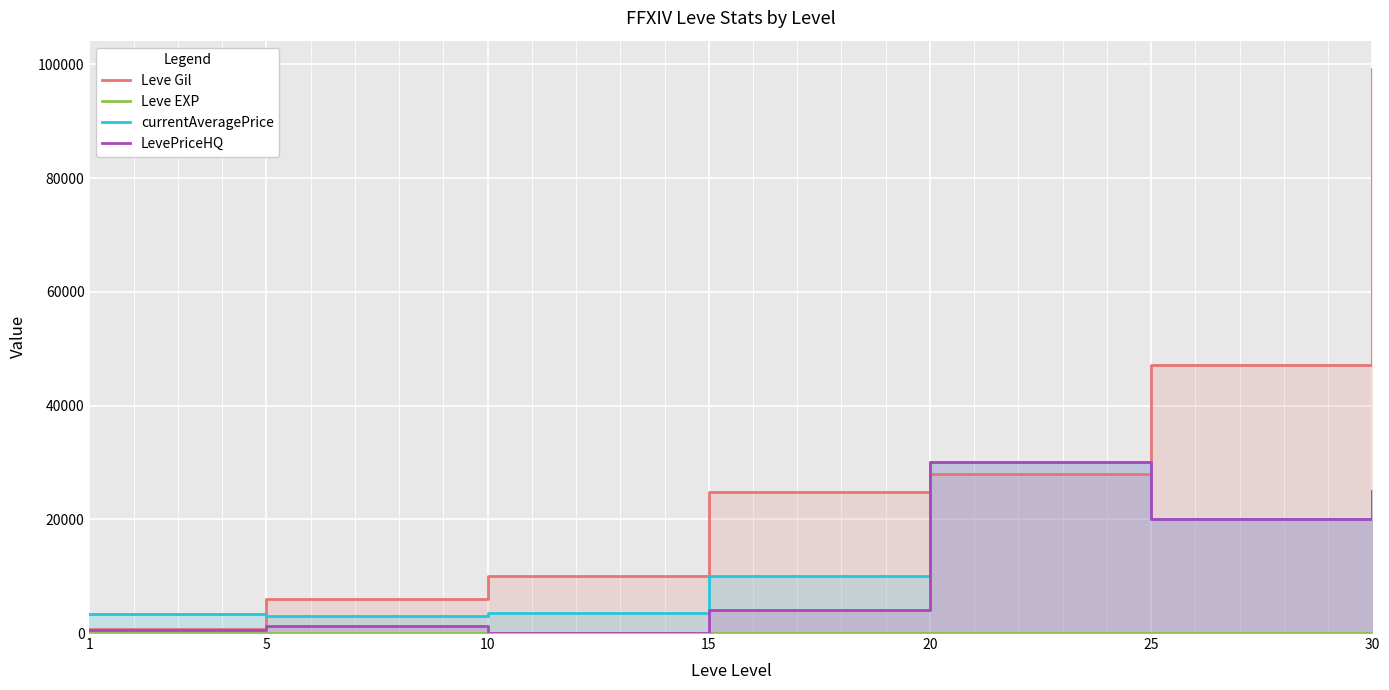

List the labels in order of Leve EXP value, smallest first.

1, 15, 5, 10, 20, 30, 25